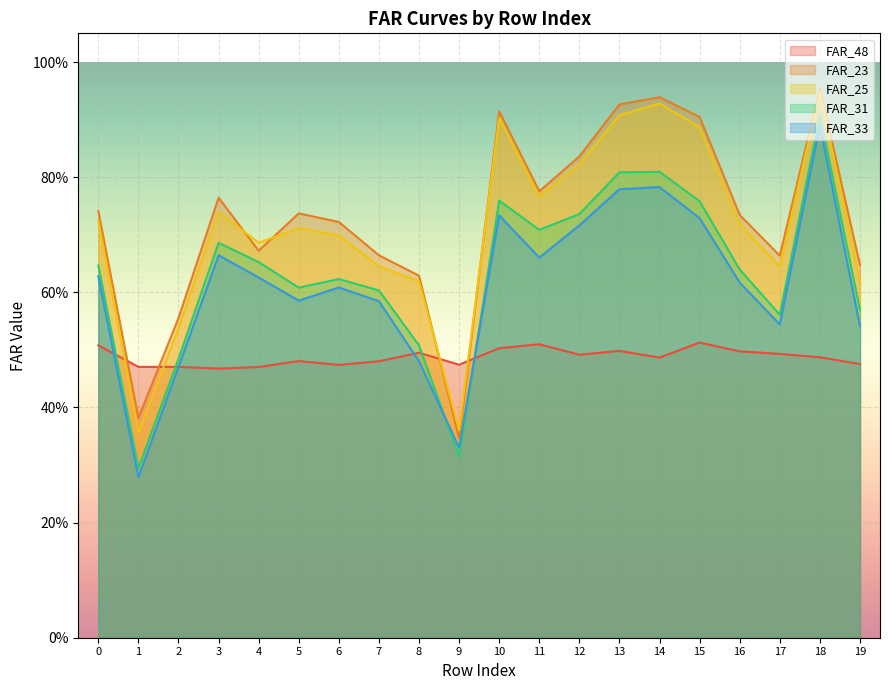

What is the average value of the FAR_48 series?

0.5